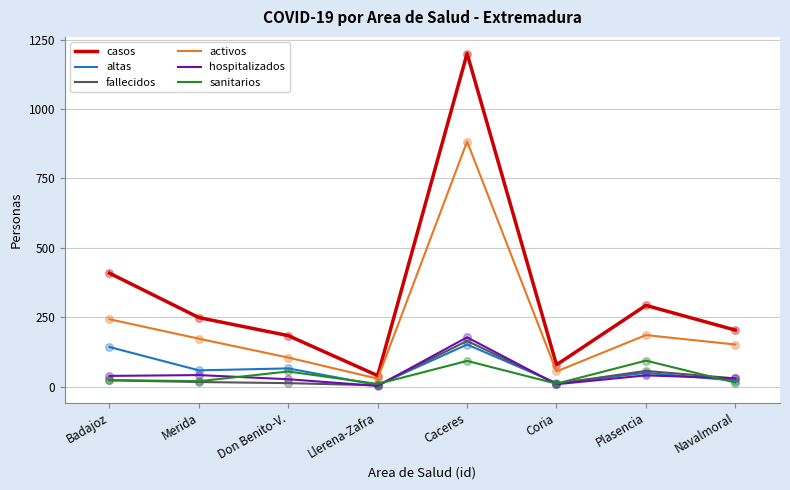

Which series has the largest range (max minus min)?

casos